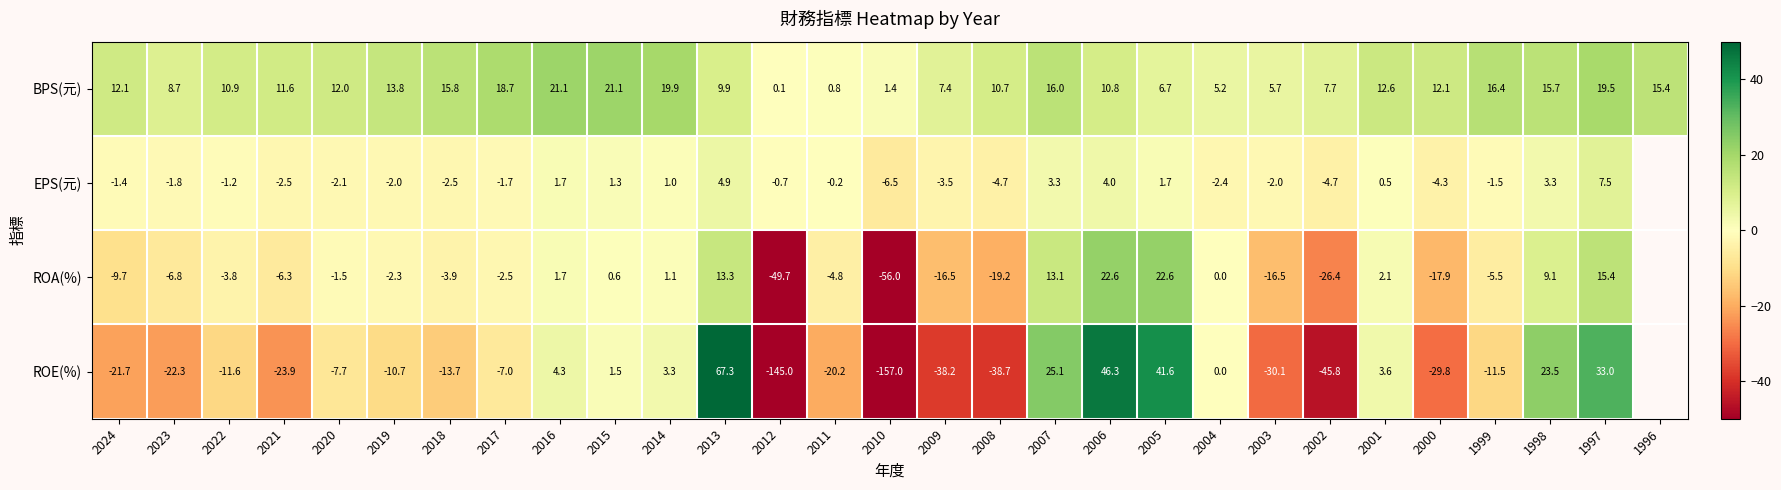

Where does the BPS(元) series first go above 12?

2024